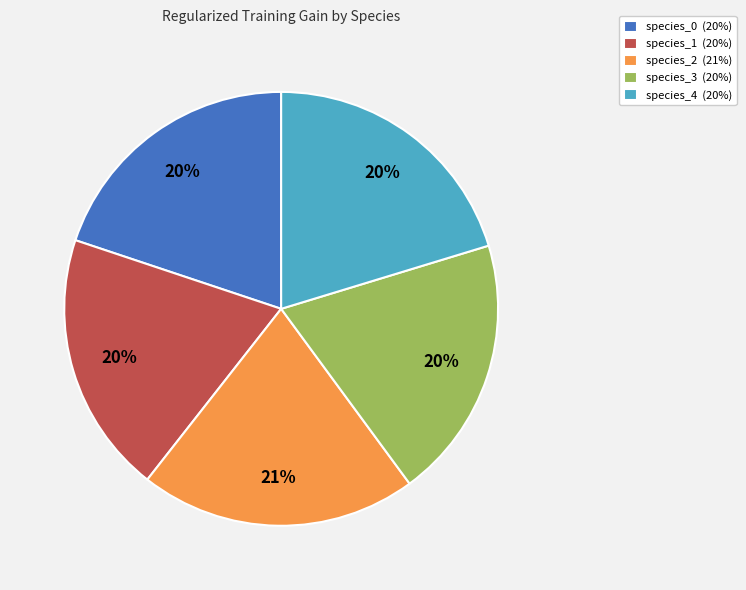

Approximately how many times larger is the value at species_1 (20%) compared to species_3 (20%)?

1.0